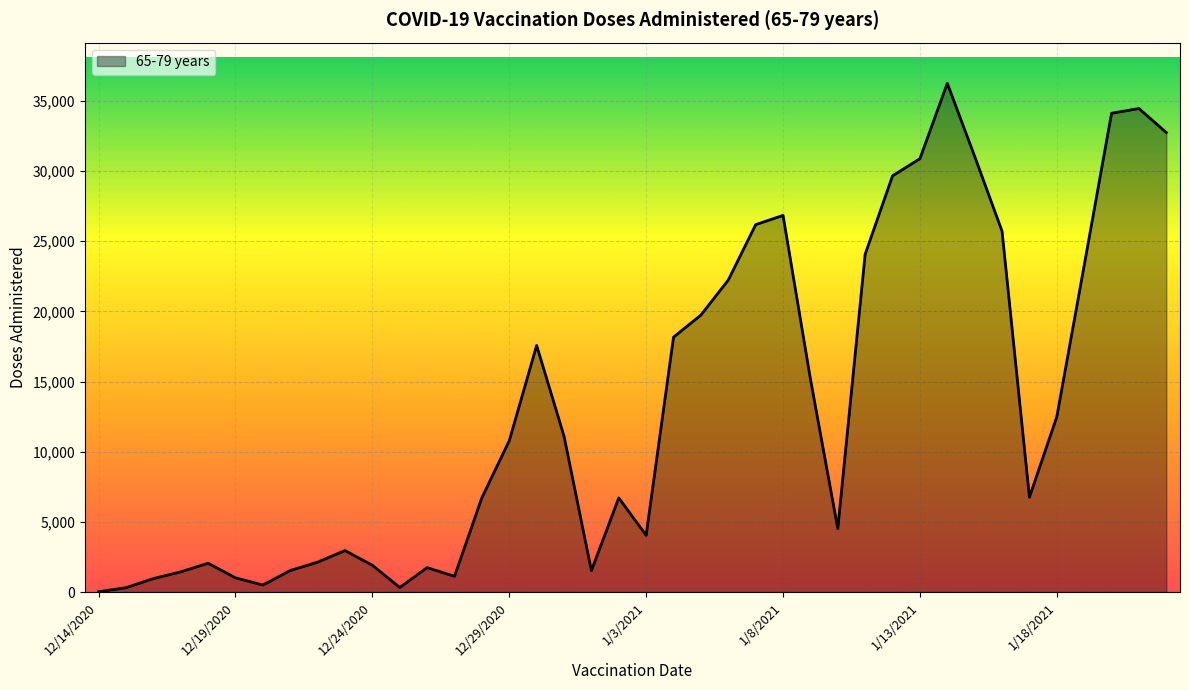

What is the difference between the maximum and minimum values?

36235